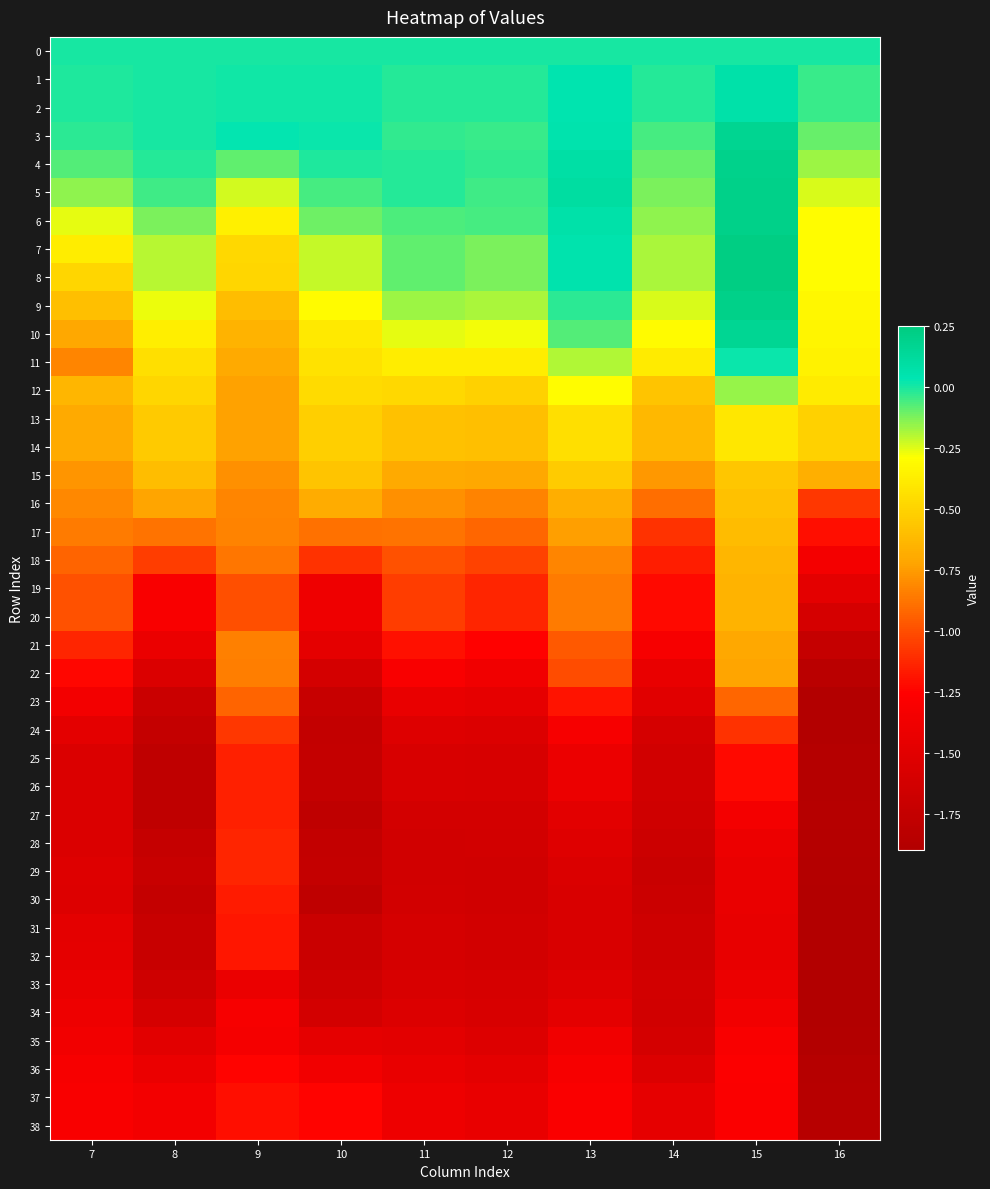

List the series in order of their peak value, highest first.

7, 8, 6, 5, 9, 4, 3, 10, 2, 1, 11, 0, 12, 14, 13, 15, 16, 17, 18, 19, 20, 21, 22, 23, 24, 29, 28, 26, 25, 27, 30, 31, 32, 37, 38, 36, 35, 34, 33